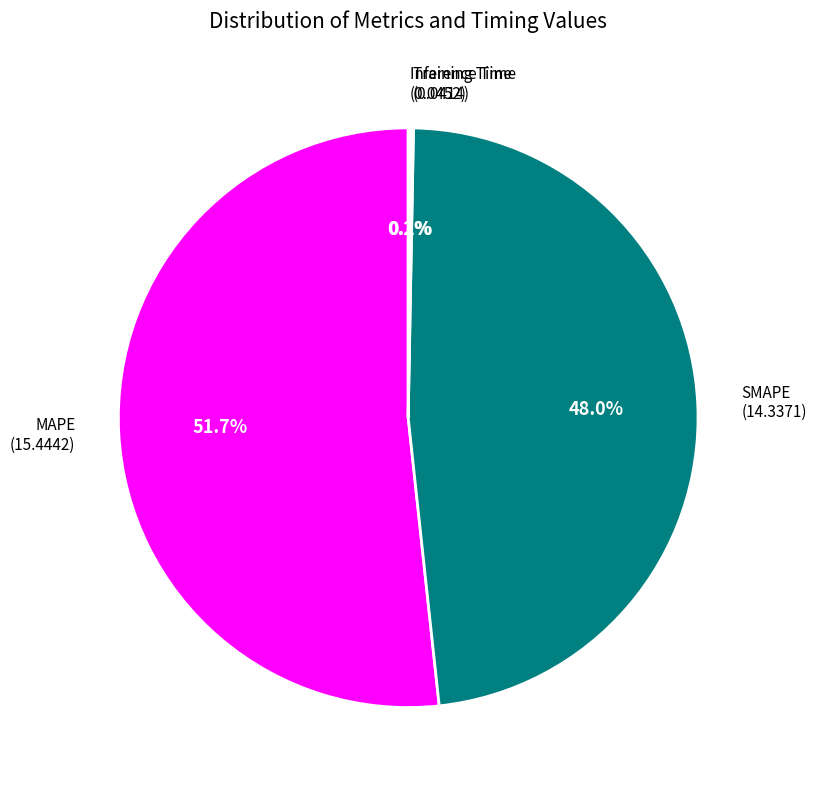

Does any single category account for the majority?

Yes